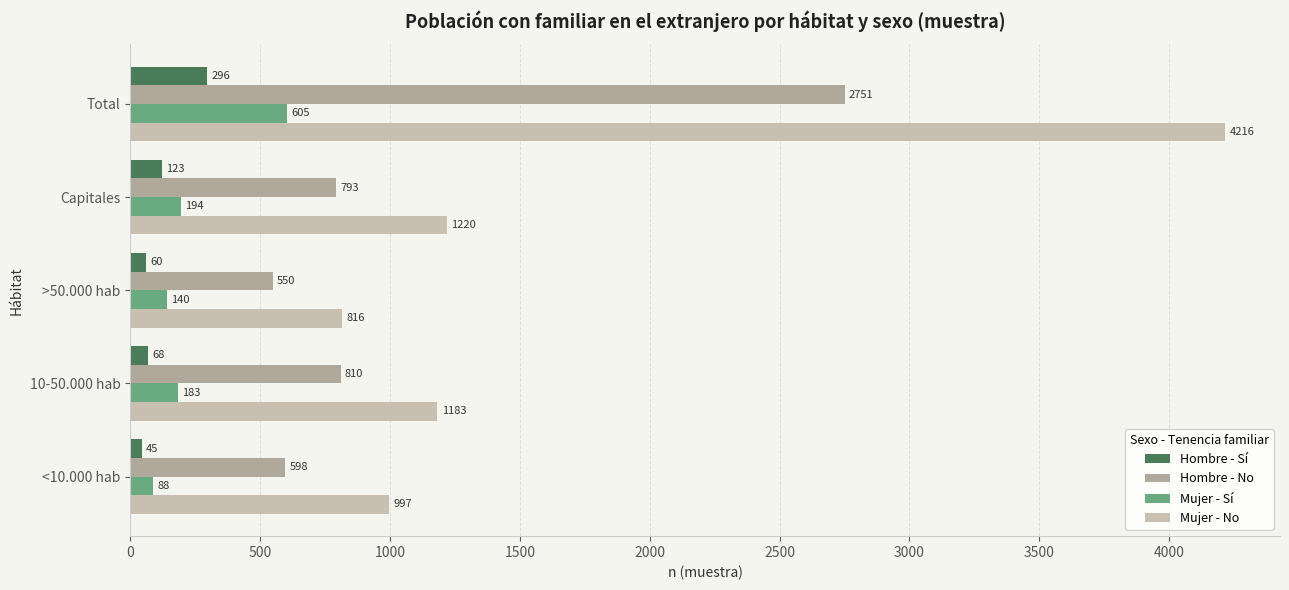

How many categories are shown in the chart?

5